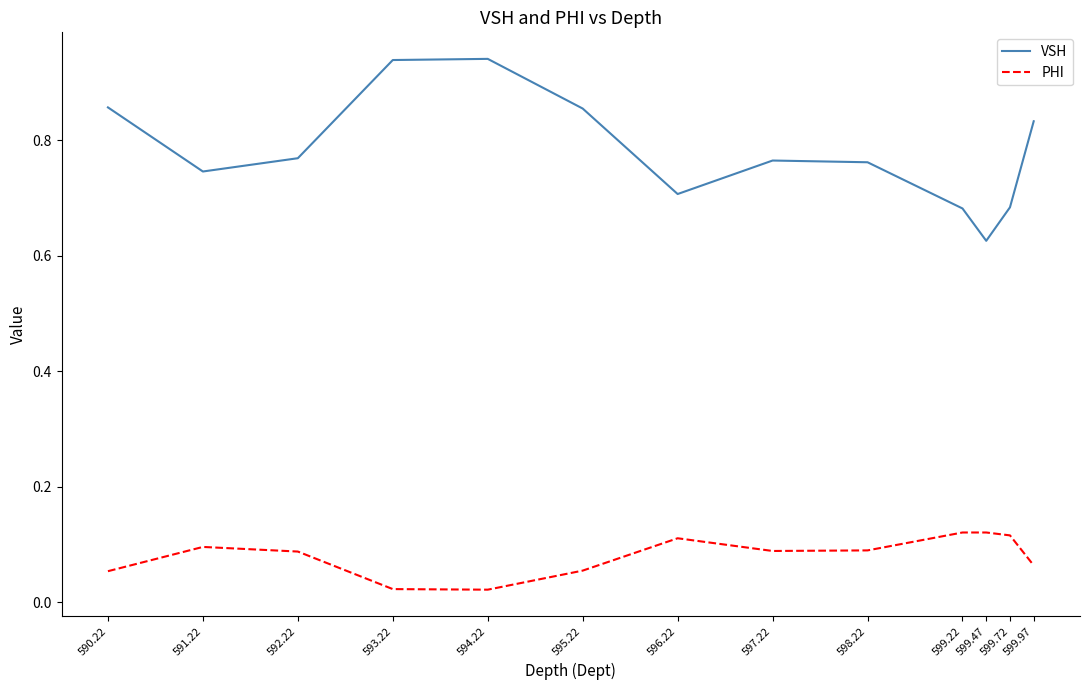

Which series has the largest total across all categories?

VSH